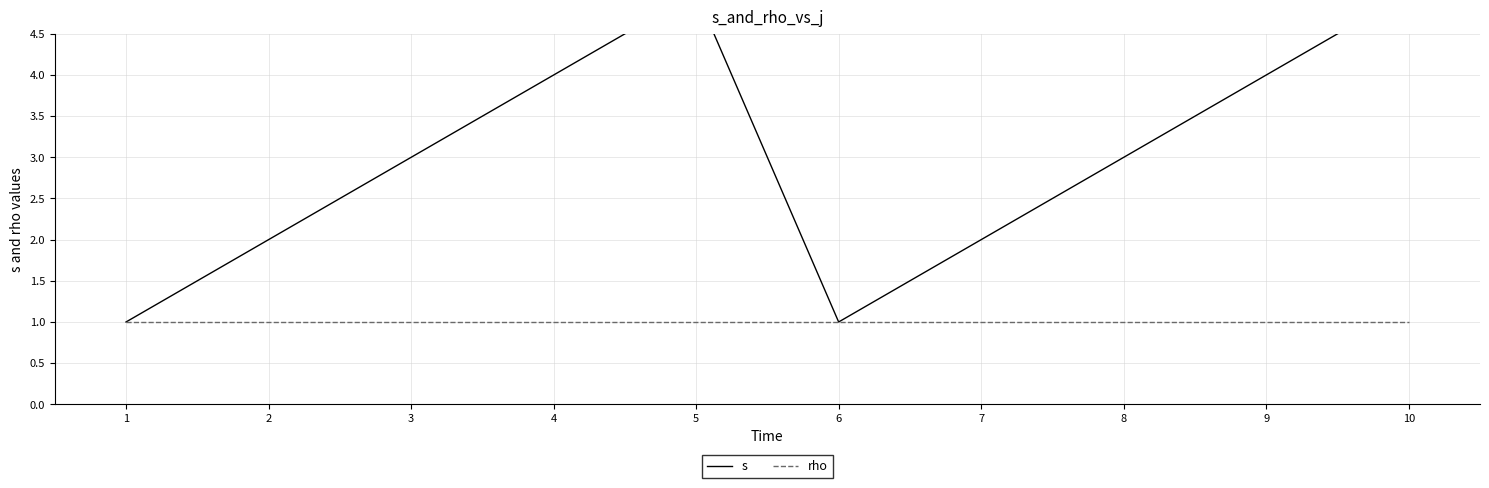

What is the average value of the rho series?

1